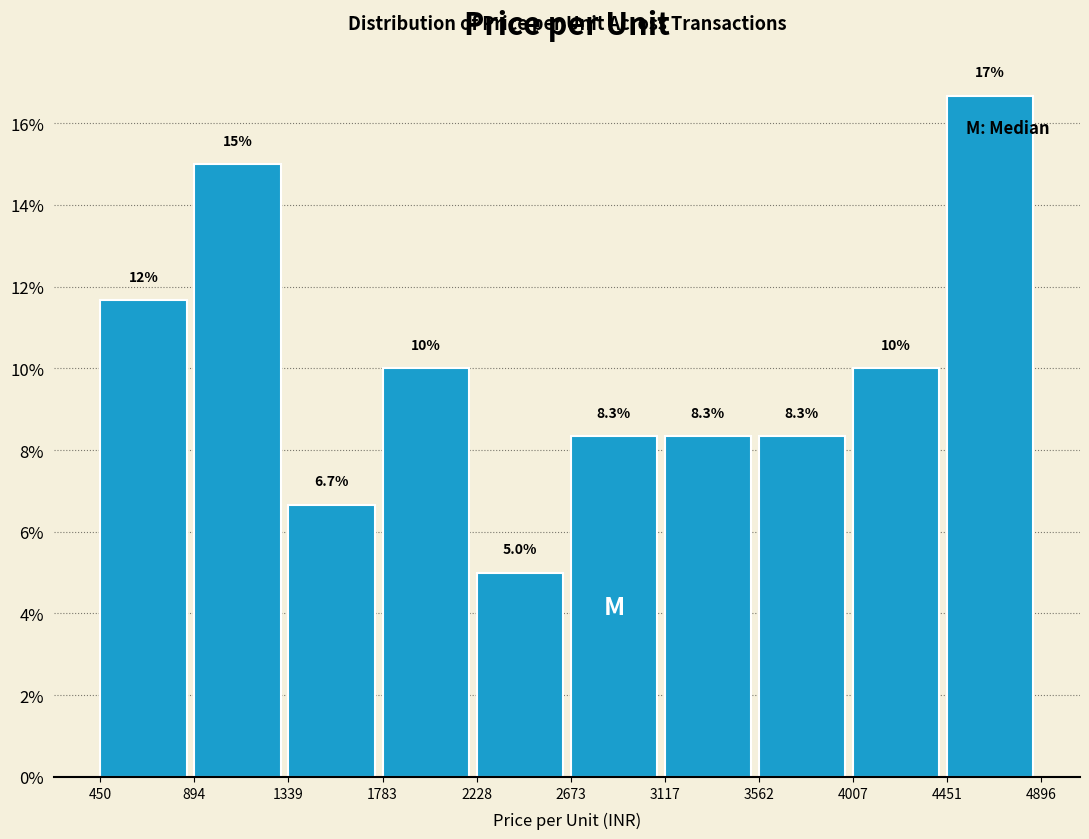

Over which range of the x-axis is the bar tallest?

4451 to 4896